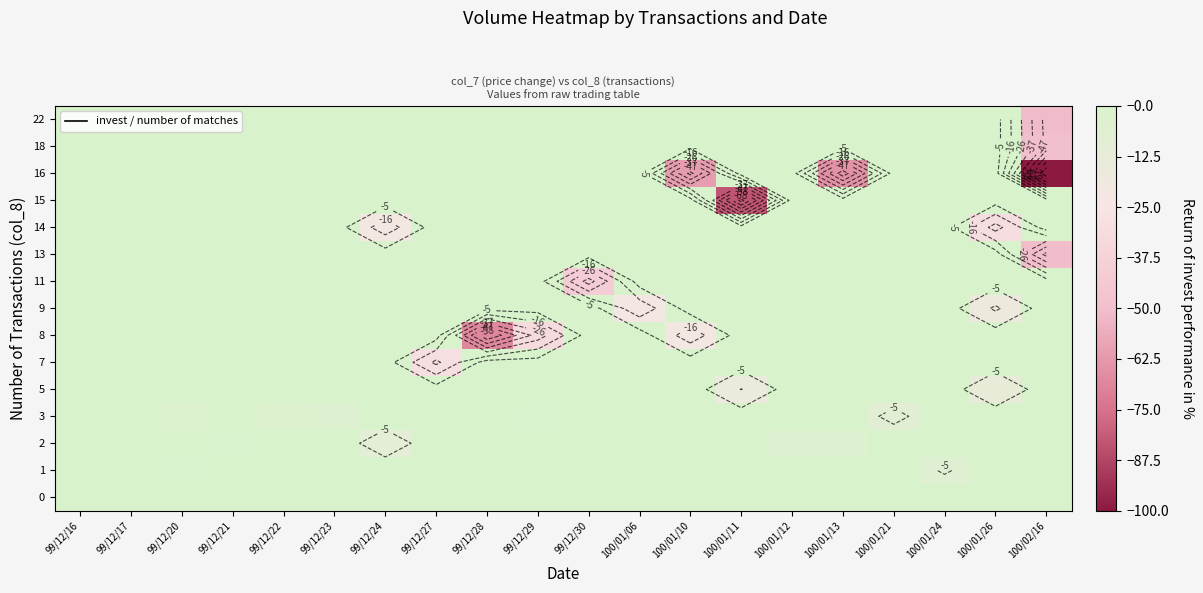

What is the total value across all series at 99/12/24?

-31.6